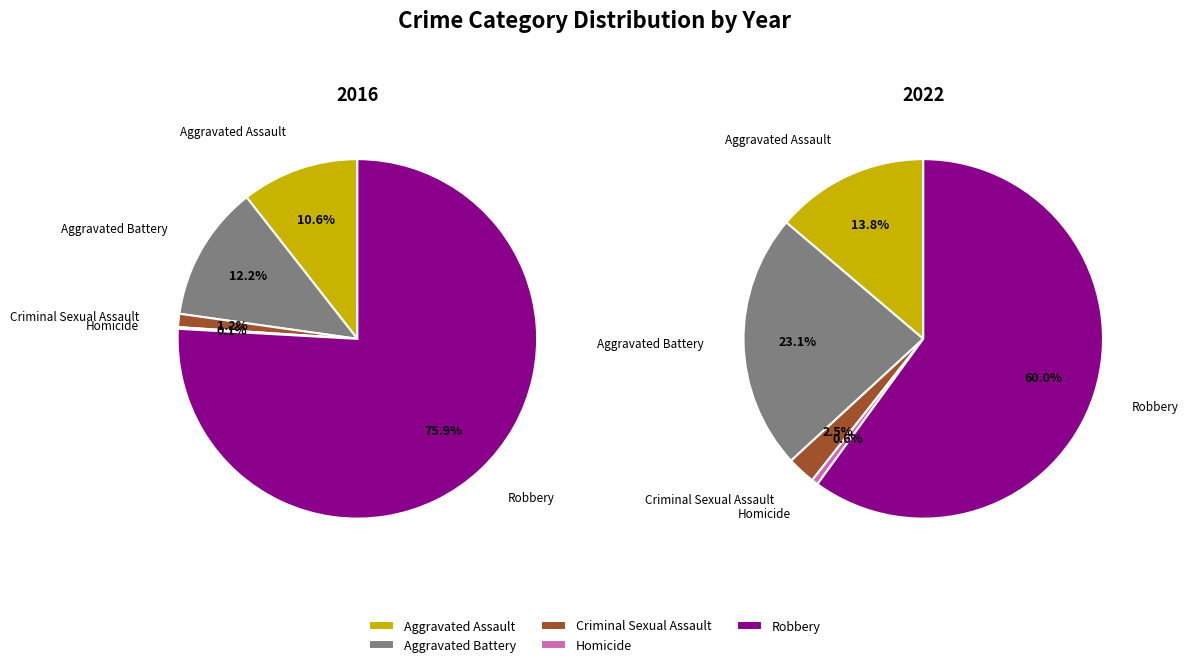

Is it true that Aggravated Assault is 1% of the pie?

False